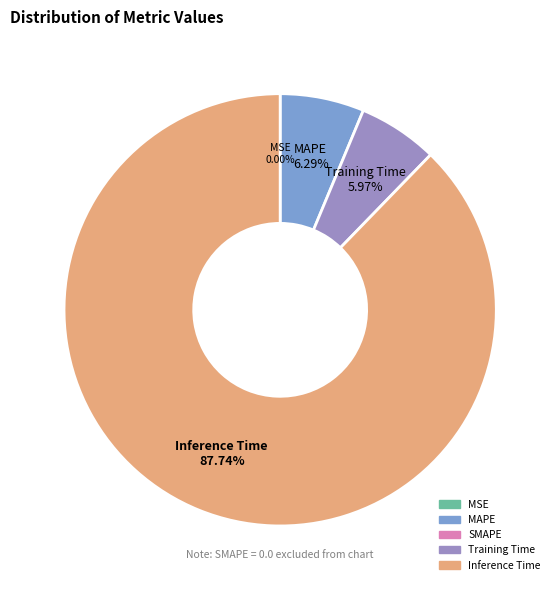

Is there any slice that represents more than half of the pie?

Yes